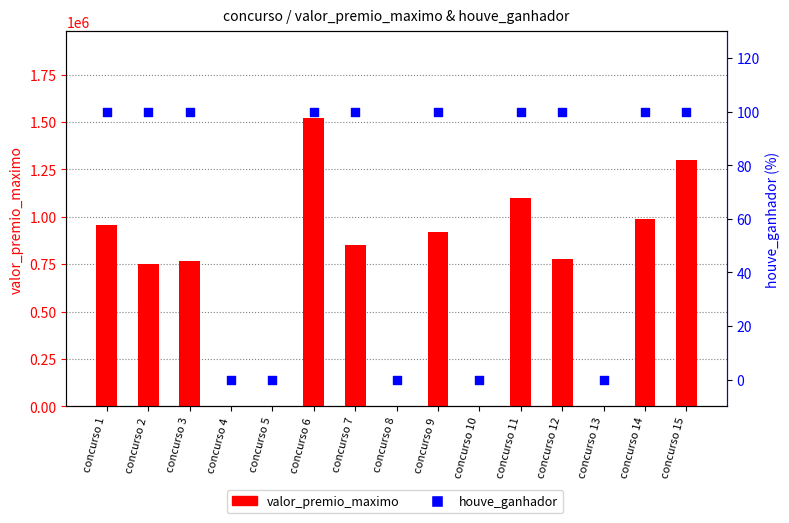

Which series contains the highest Y value?

valor_premio_maximo